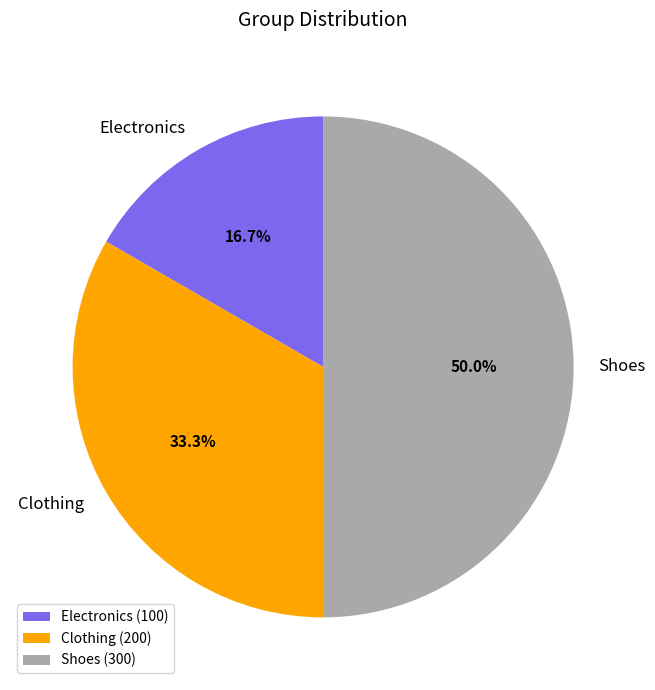

What is the largest slice in the pie chart?

Shoes